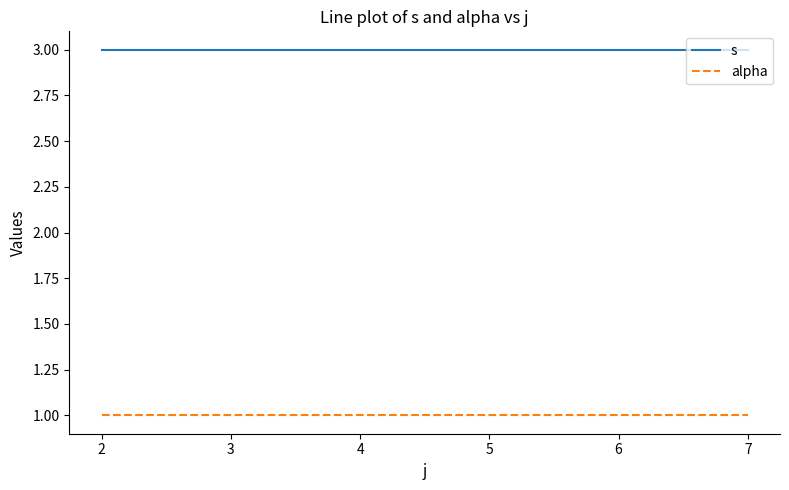

What value does the s series have at 7?

3